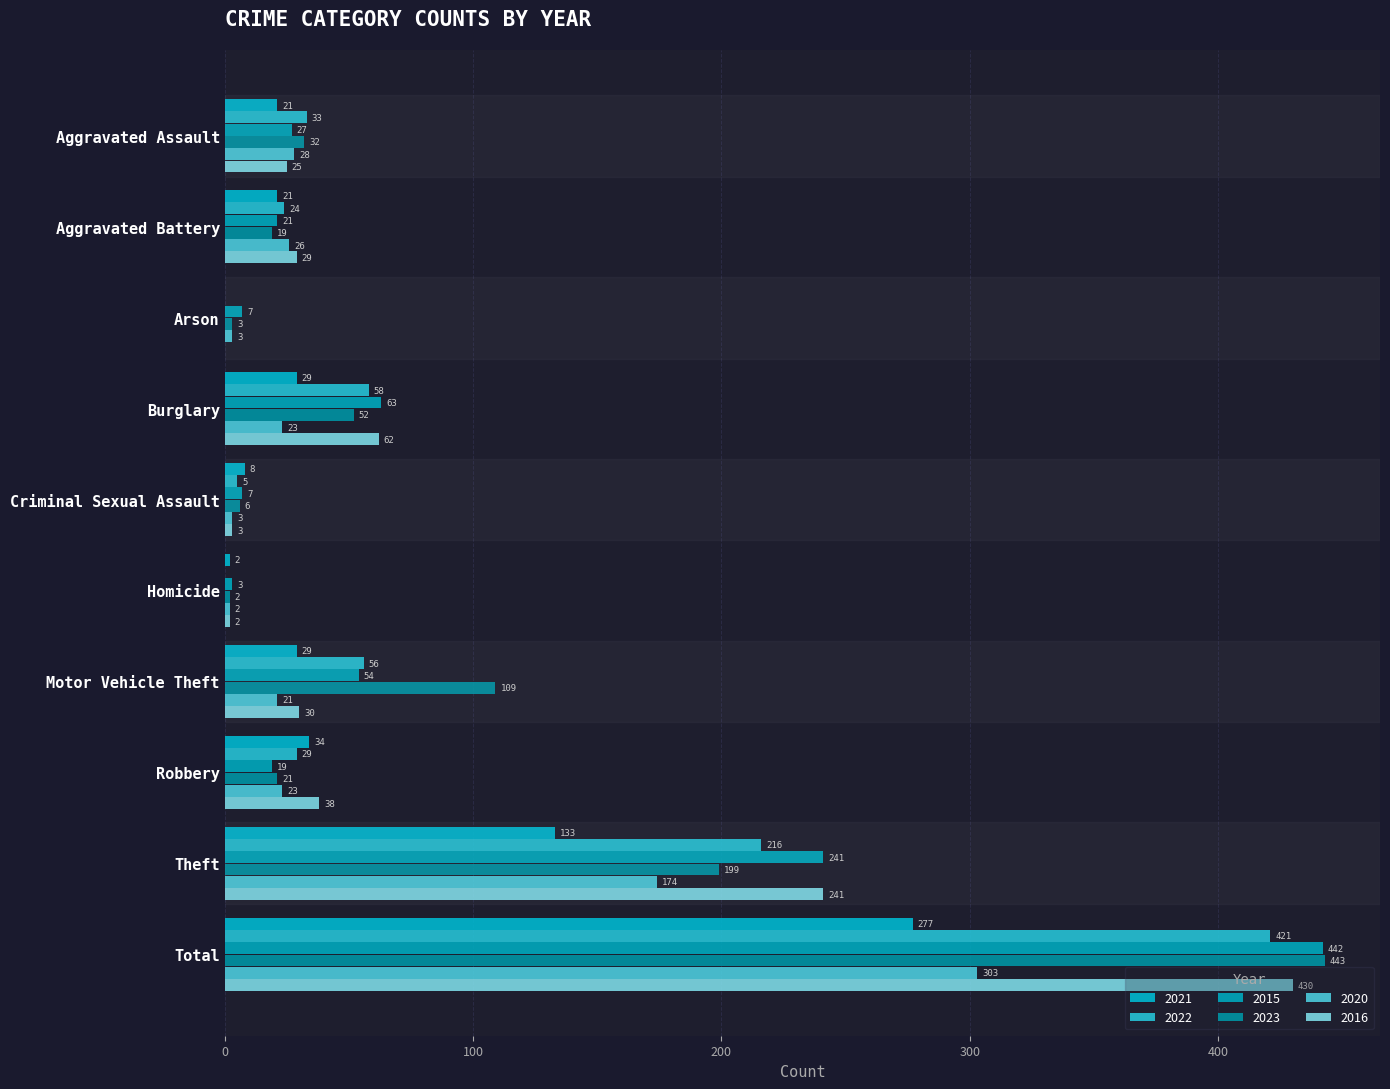

Which series has the widest spread of values?

2023